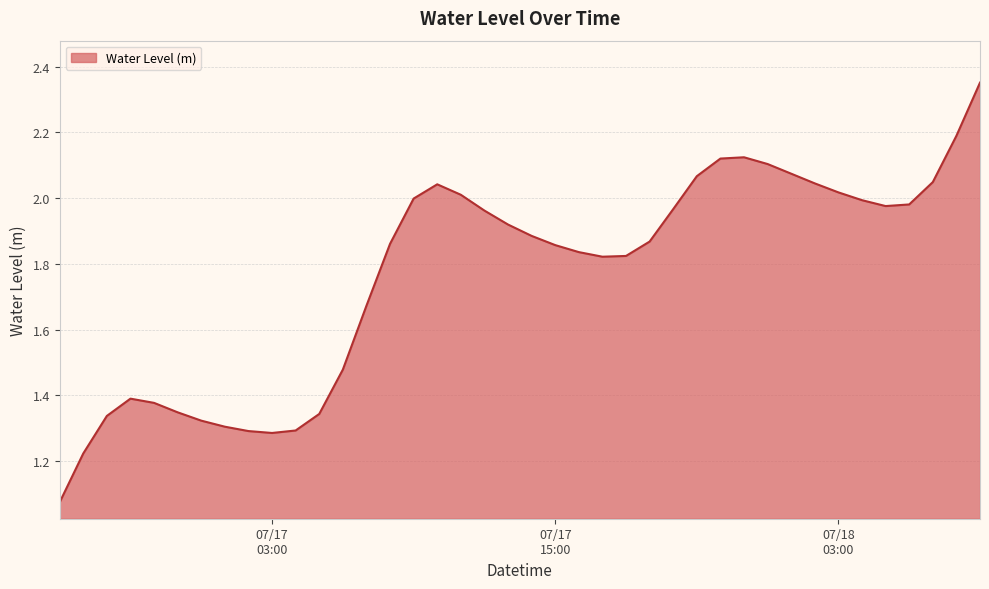

How many lines are shown in the chart?

1